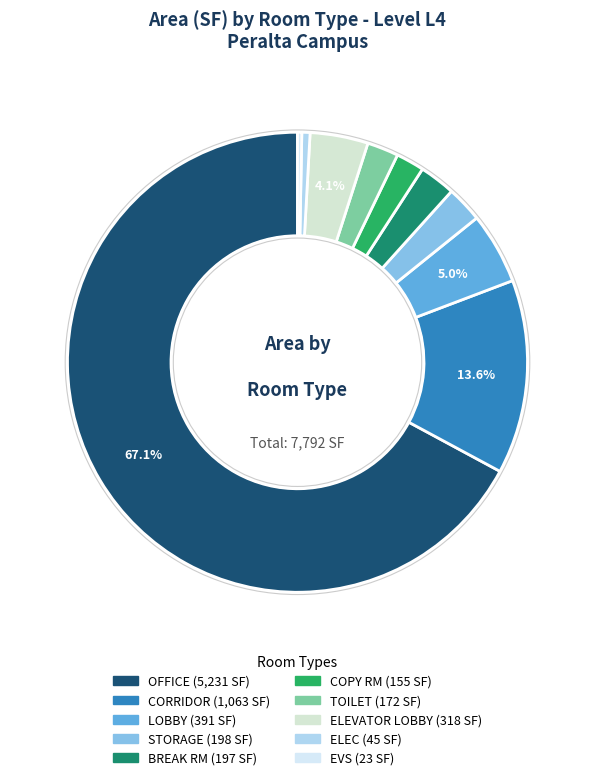

To the nearest percent, what is the difference between the largest and smallest slice percentages?

67%